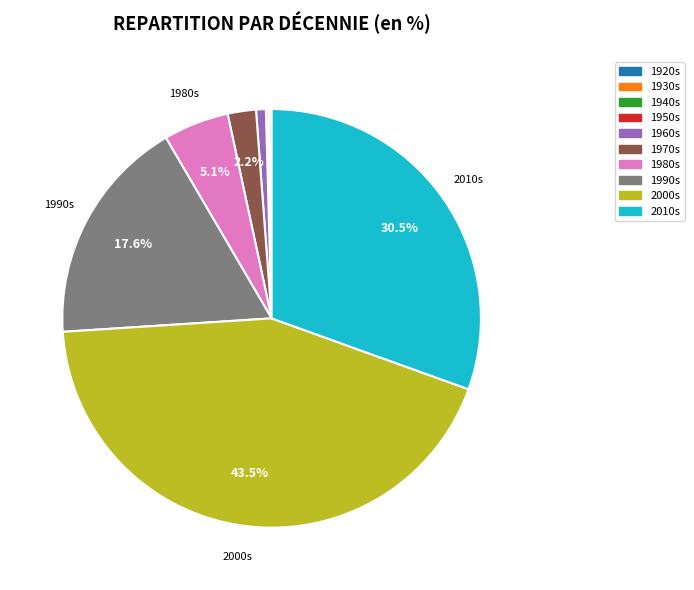

Is there a majority slice in this chart?

No